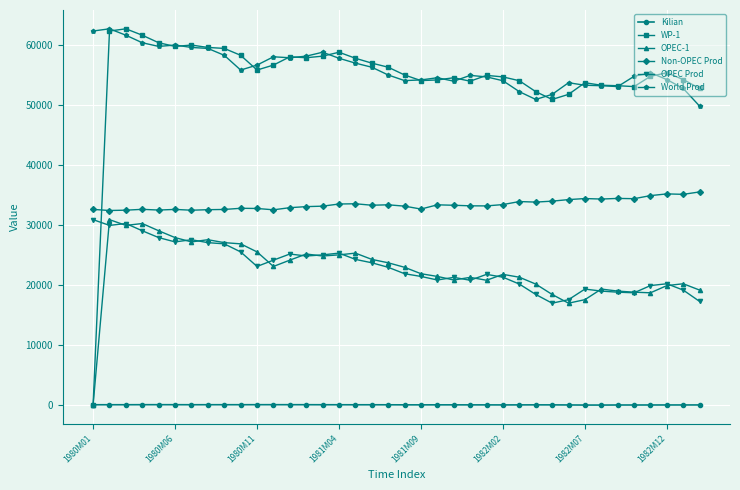

What is the greatest value displayed?

62715.8